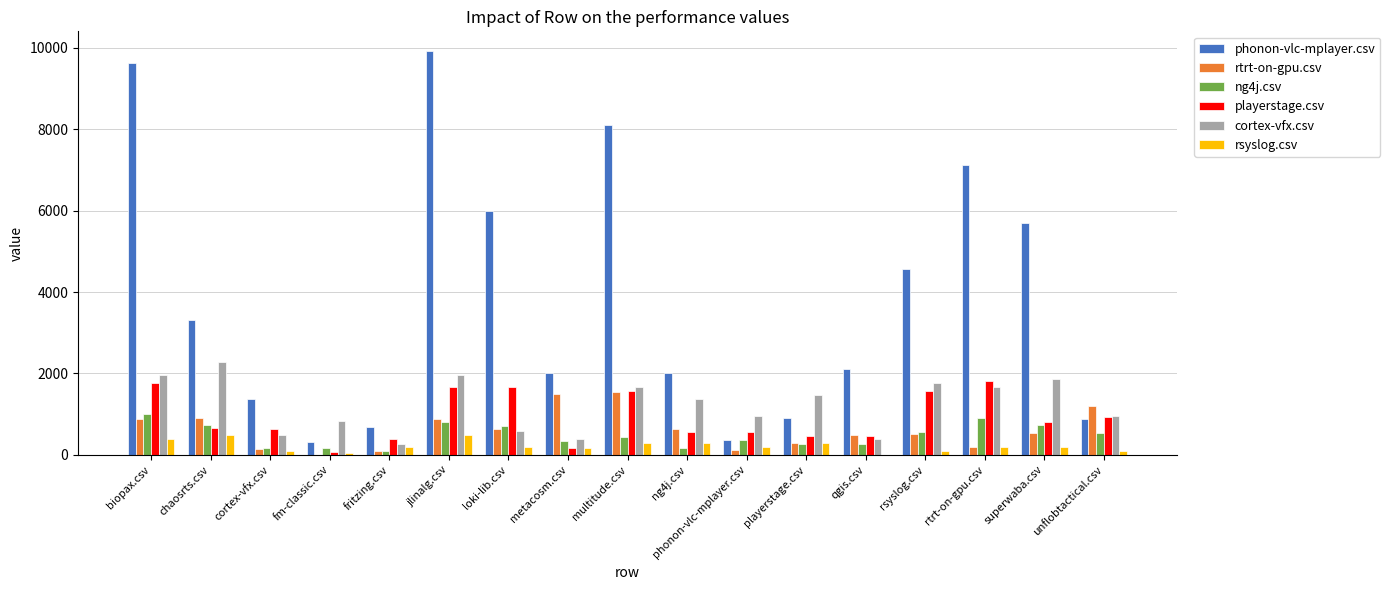

What is the total value across all series at multitude.csv?

13624.0